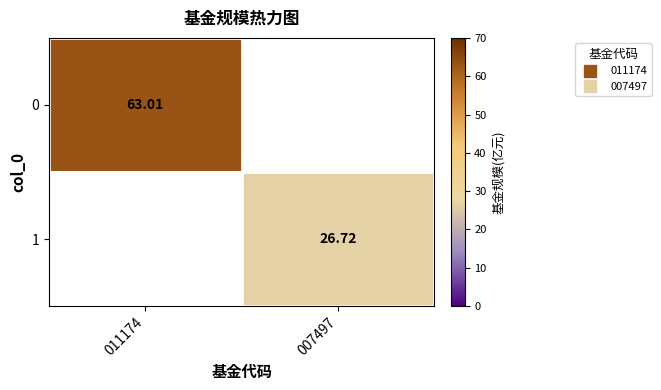

Which category has the lowest value in the 0 series?

011174